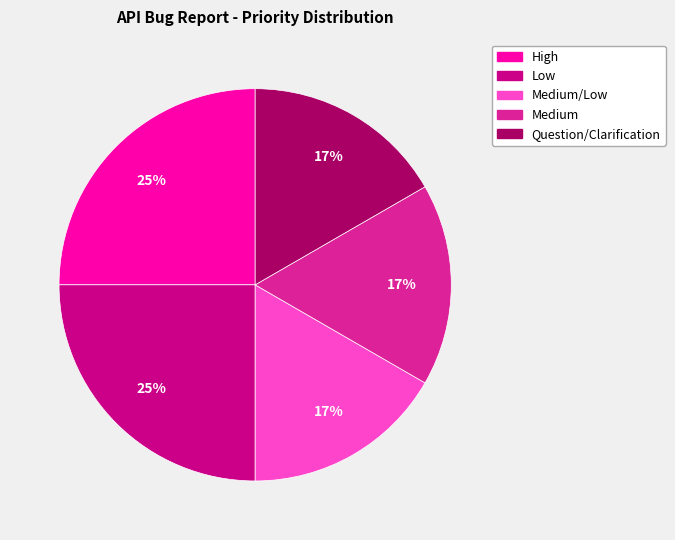

To the nearest percent, what is the average slice percentage?

20%